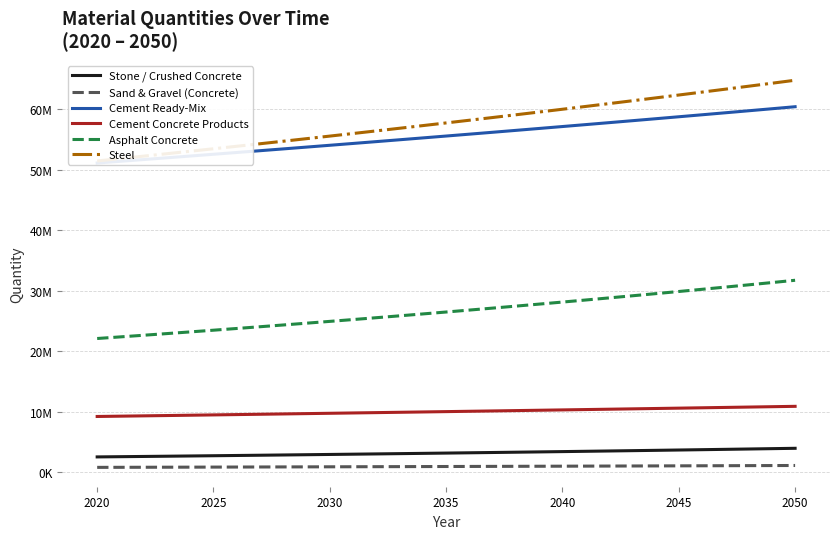

What value does the Sand & Gravel (Concrete) series have at 2025?

806711.1